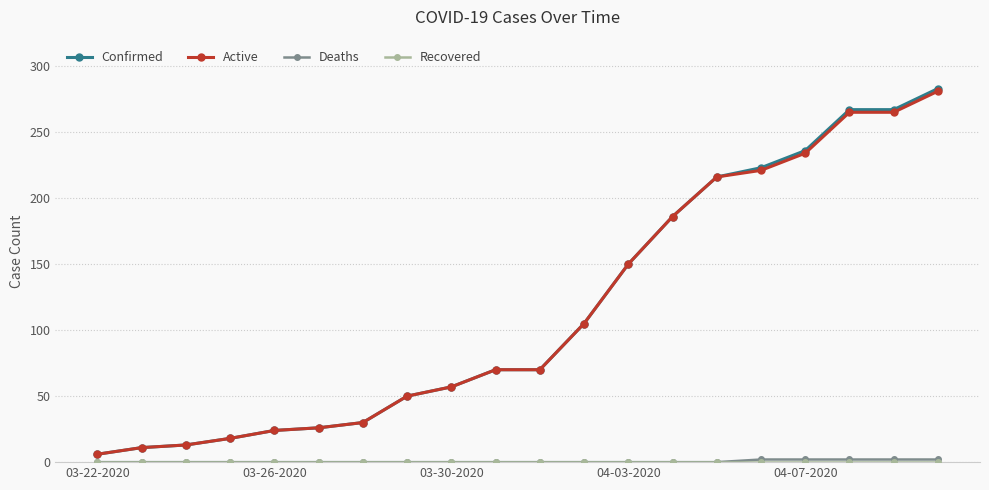

Which series has the largest range (max minus min)?

Confirmed